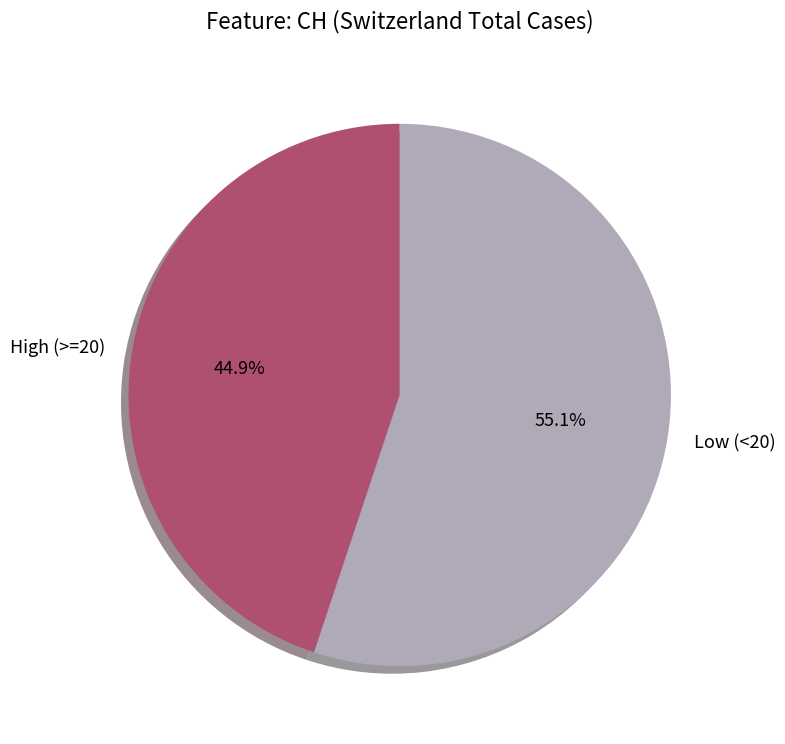

Which category accounts for the majority?

Low (<20)